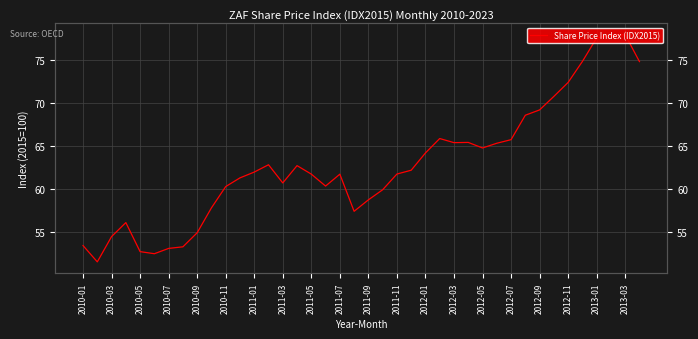

What is the difference between the maximum and minimum values?

26.5